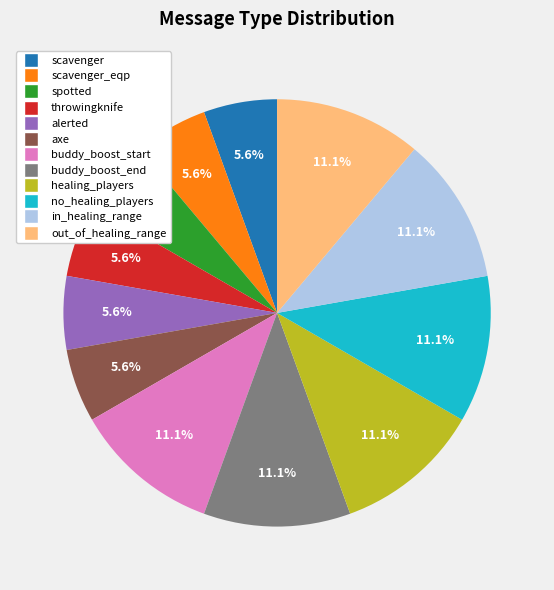

To the nearest percent, what is the average slice percentage?

8%